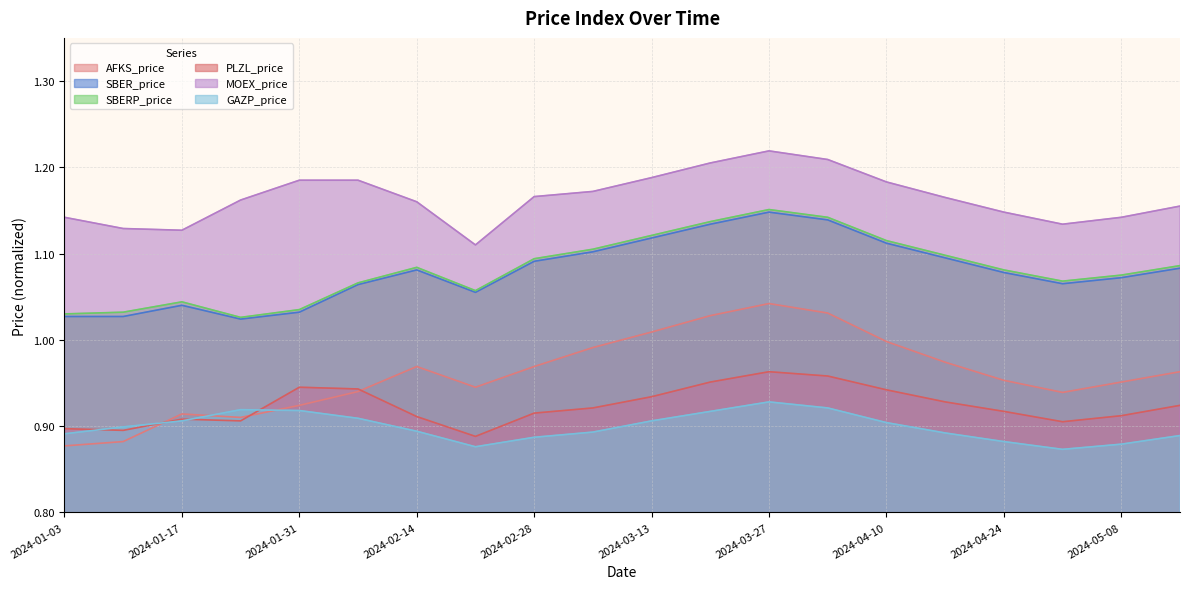

Which series has the widest spread of values?

AFKS_price